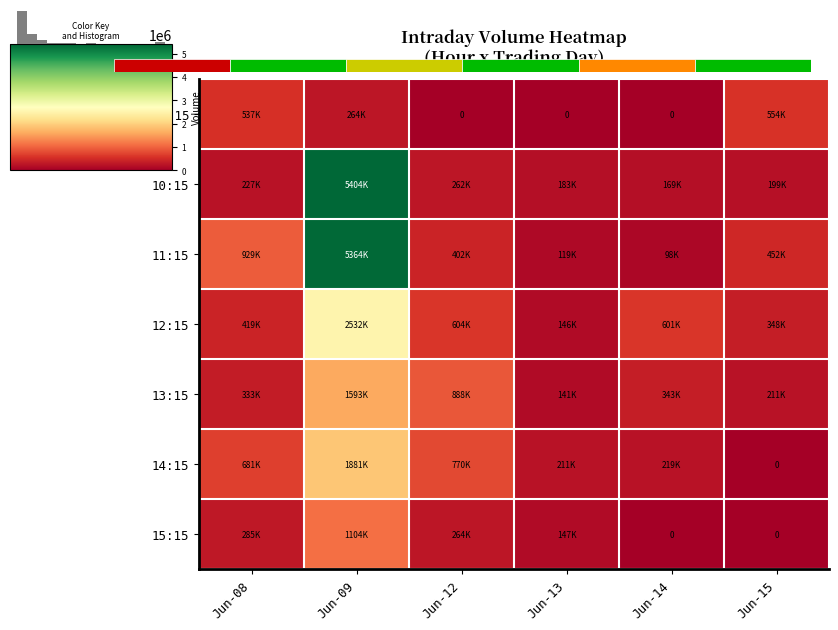

List the series in order of their peak value, highest first.

10:15, 11:15, 12:15, 14:15, 13:15, 15:15, 09:15